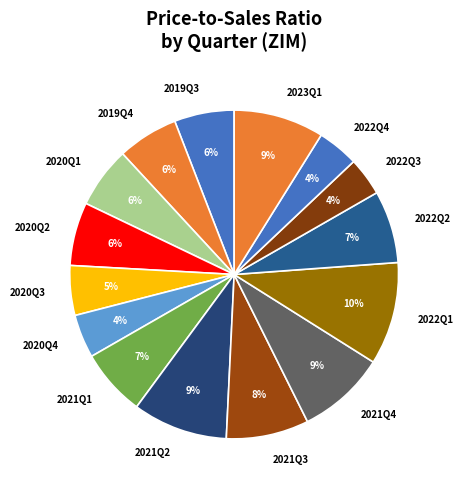

Count the number of slices in the pie.

15